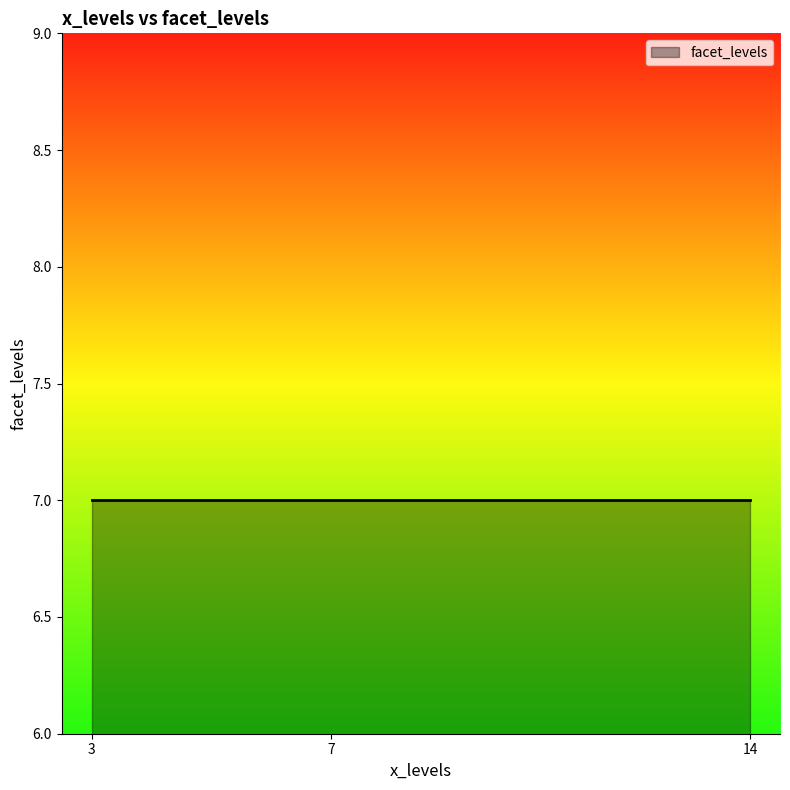

Does the chart have visible grid lines?

No